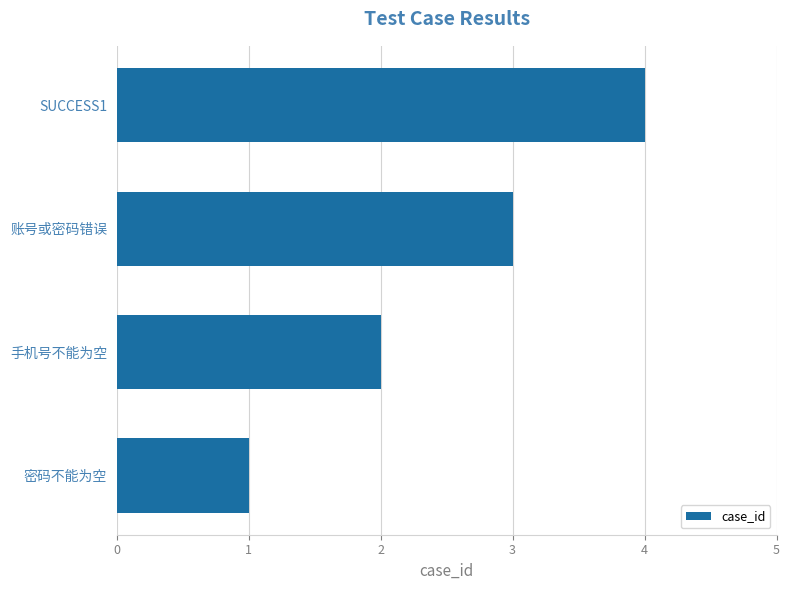

Is it true that the value at 手机号不能为空 is 1?

False